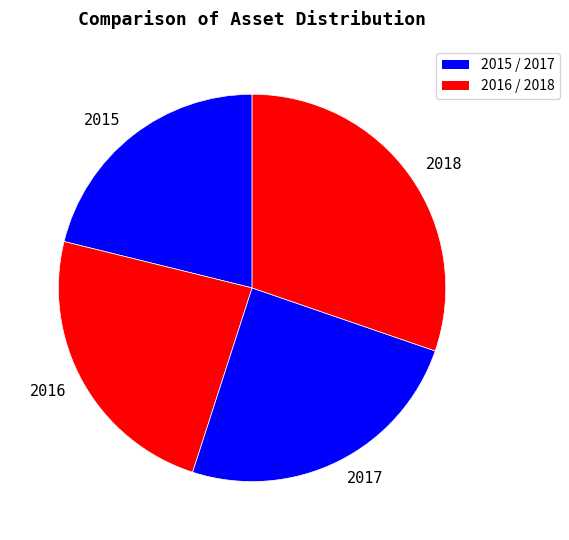

The 2018 slice represents 40% of the pie. True or false?

False